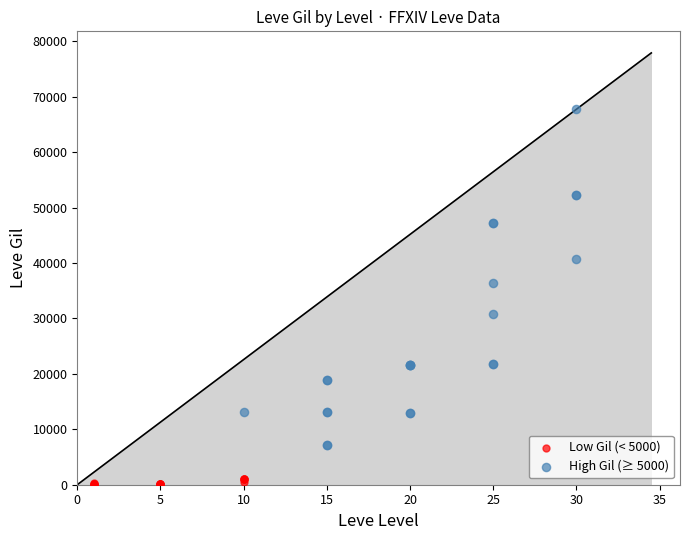

What are all the series names shown in the legend?

Low Gil (< 5000), High Gil (≥ 5000)